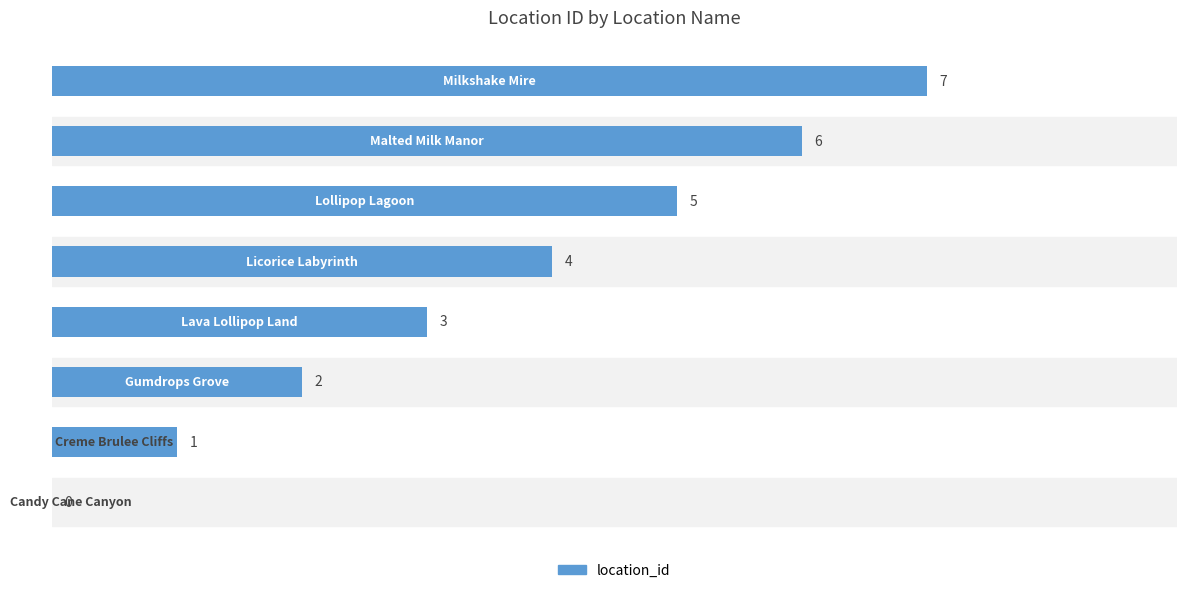

Count the number of categories in the chart.

8